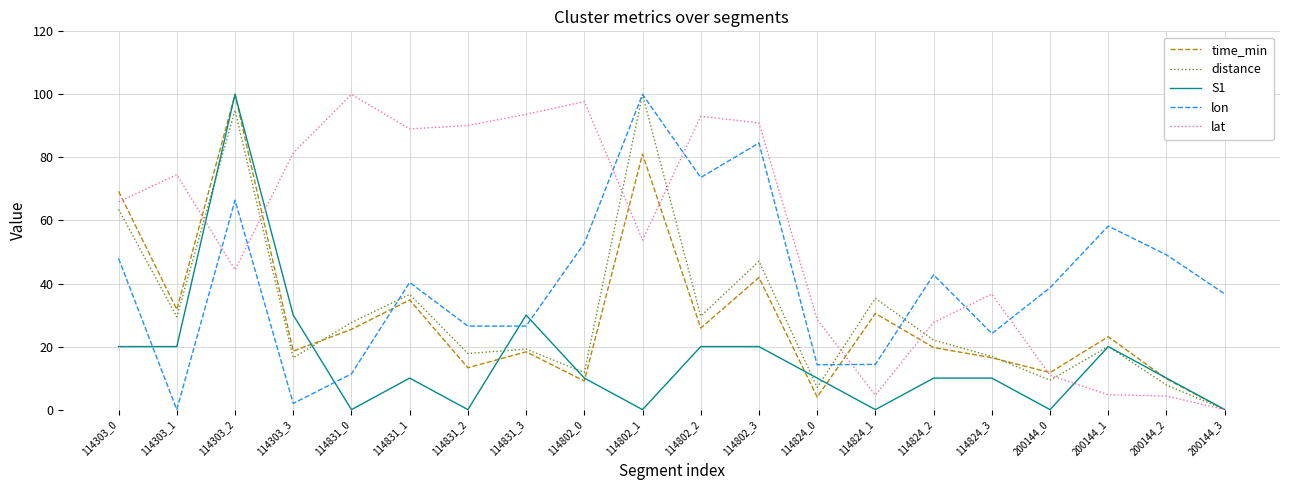

Between 114802_2 and 114824_1, which series saw the biggest shift?

lat